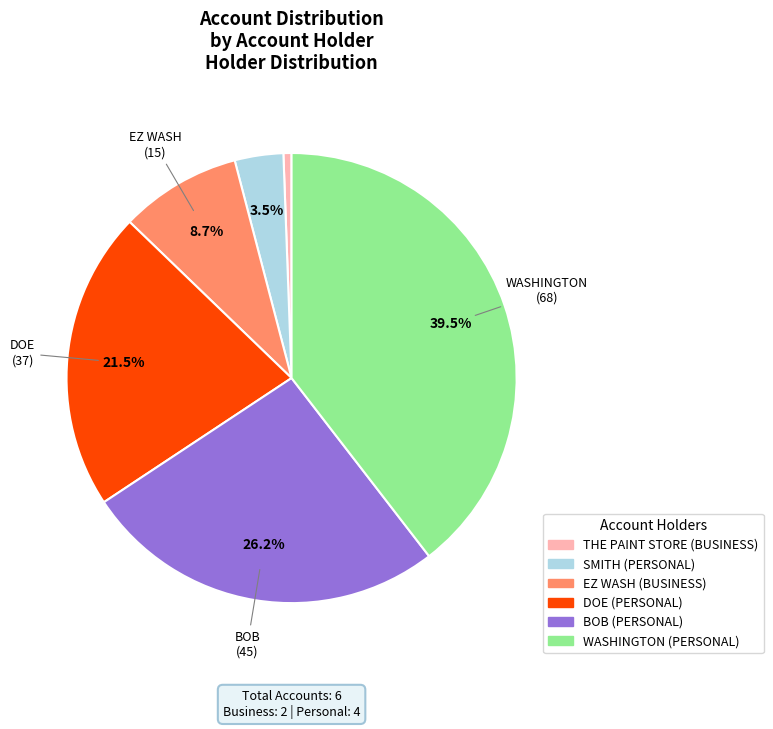

Does any single category account for the majority?

No